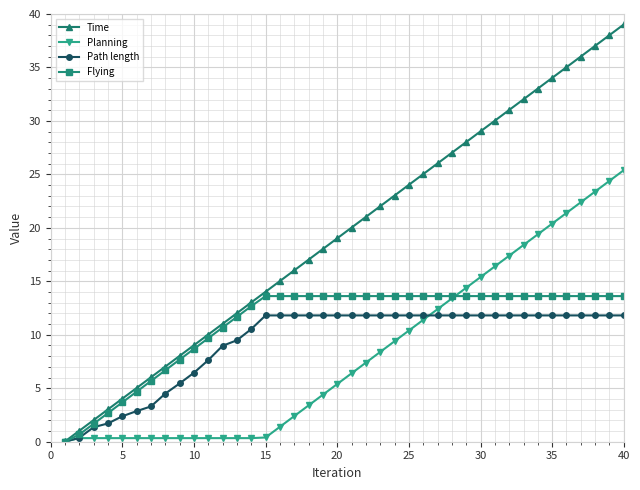

Rank the series by their maximum value, from lowest to highest.

Path length, Flying, Planning, Time